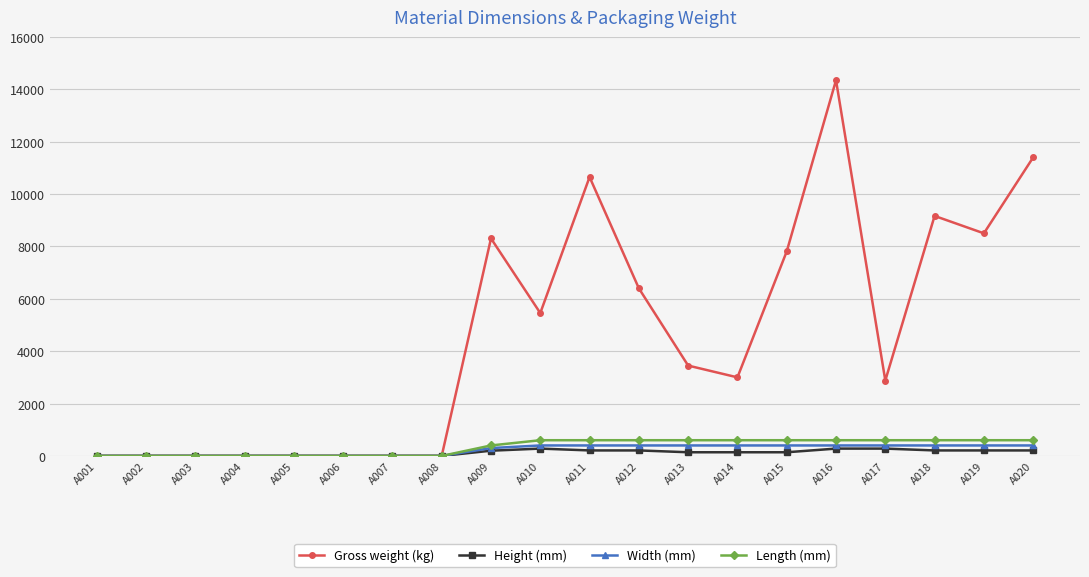

What is the value of the Width (mm) point at the 16th from the left?

400.0